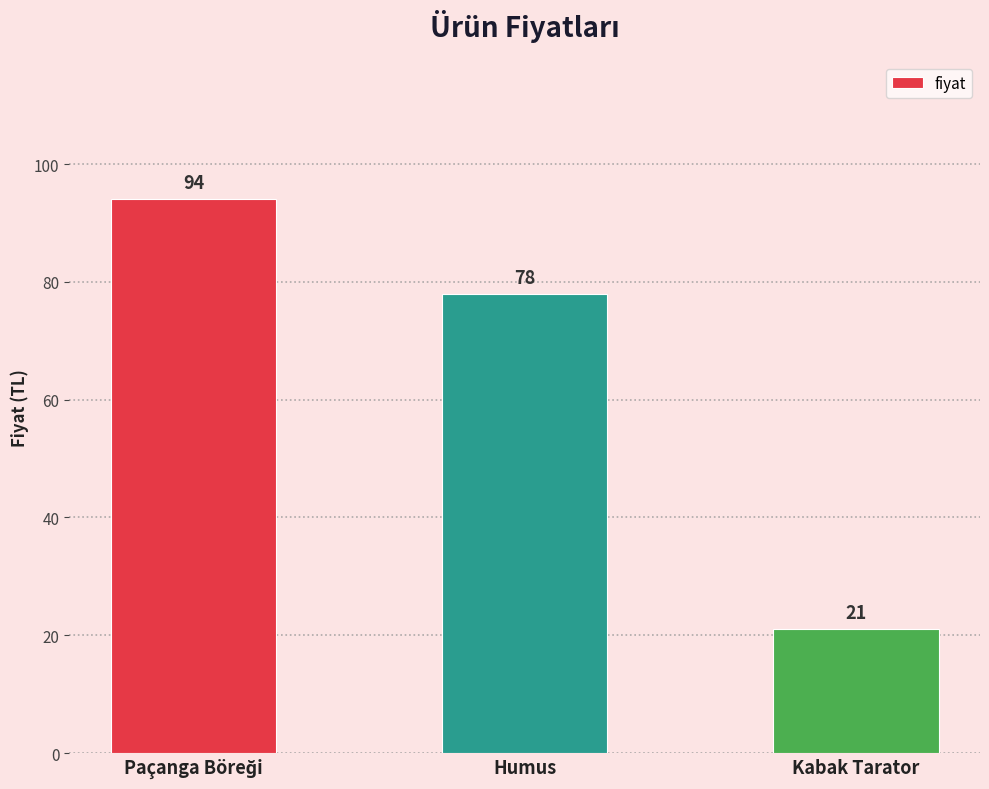

What position from the left is Kabak Tarator?

3